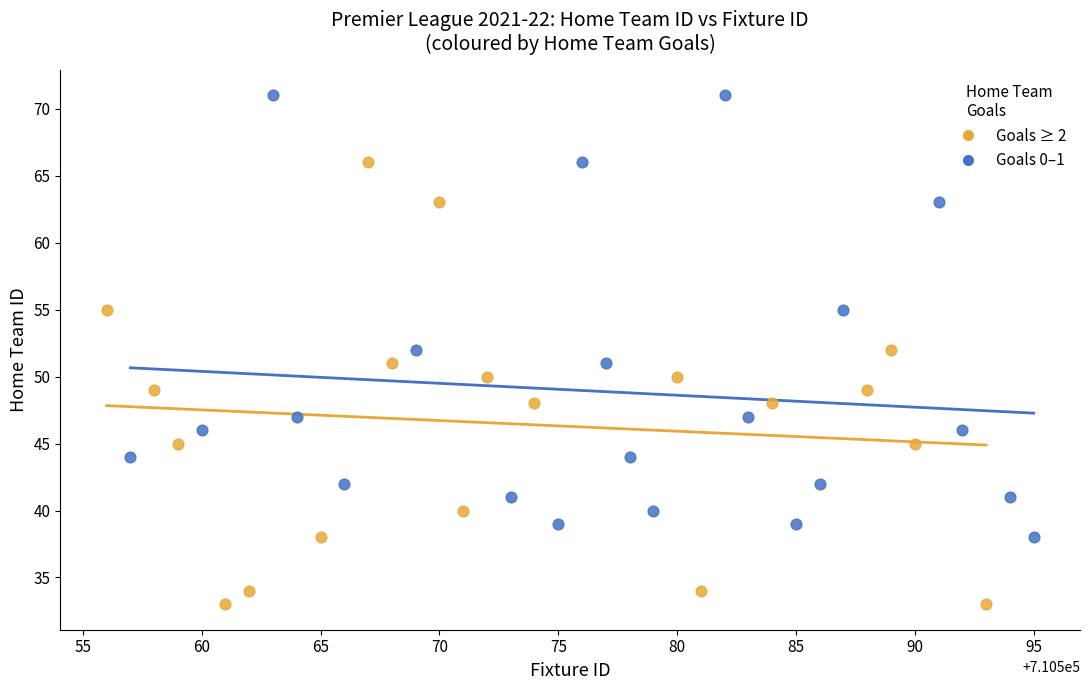

Which series contains the lowest Y value?

Goals ≥ 2